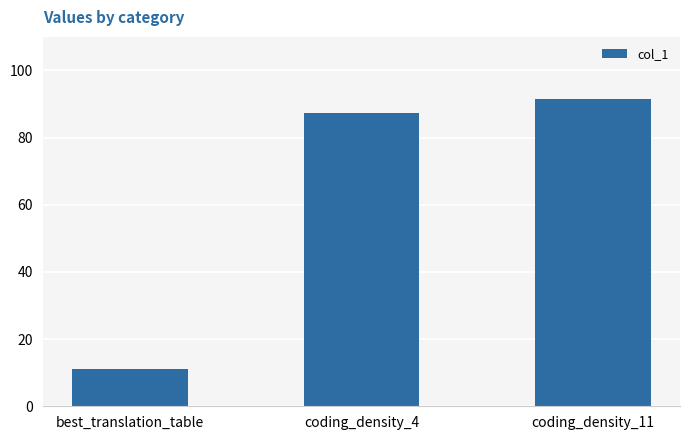

Reading left to right, transcribe all the data shown in this chart.

best_translation_table=11.0	coding_density_4=87.5	coding_density_11=91.6